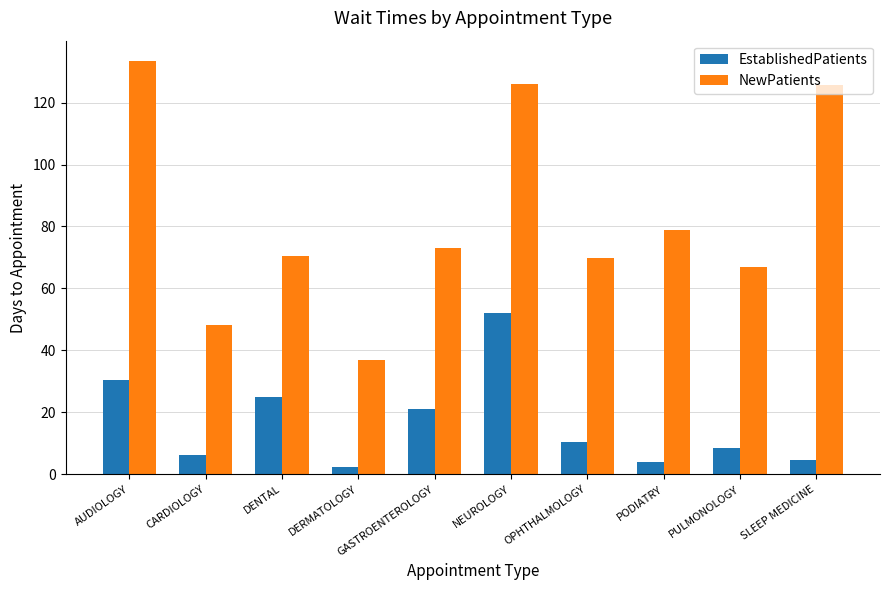

At which category does the chart reach its peak across all series?

AUDIOLOGY